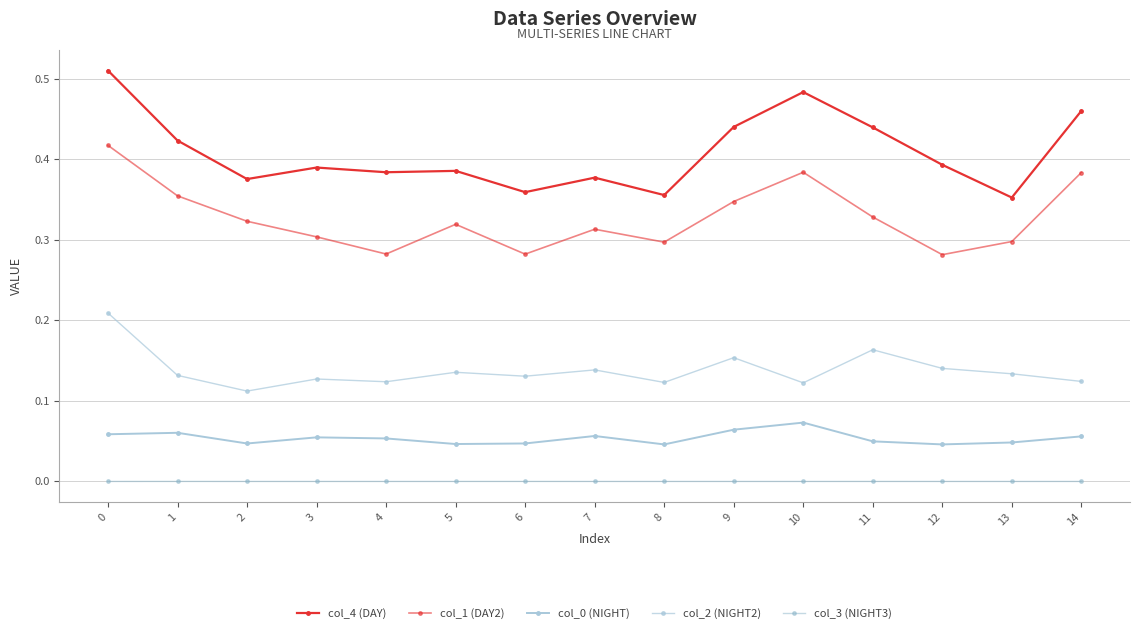

At which category does col_4 (DAY) reach its first local peak?

3